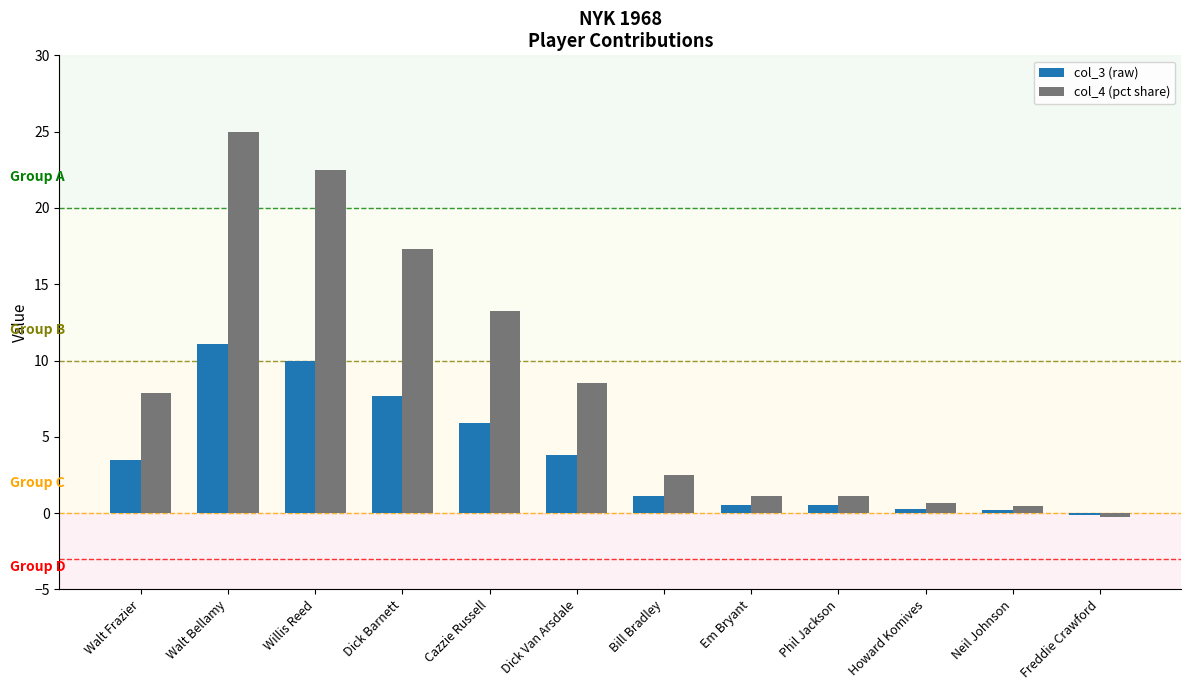

How many groups of bars are there?

12